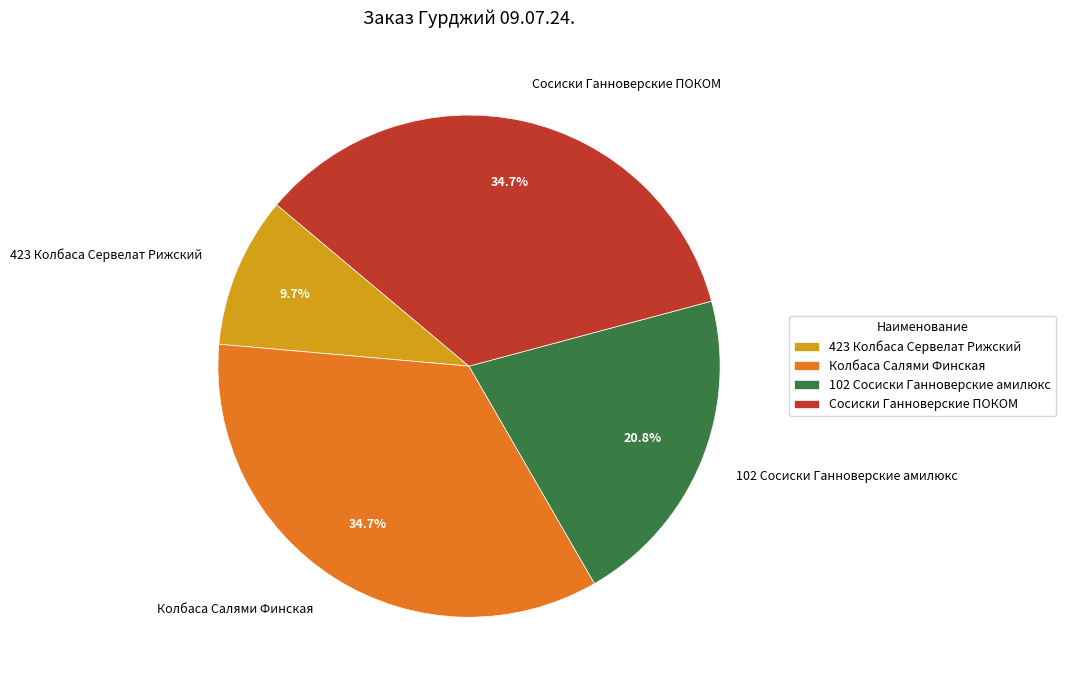

Which category has the smallest portion of the pie?

423 Колбаса Сервелат Рижский